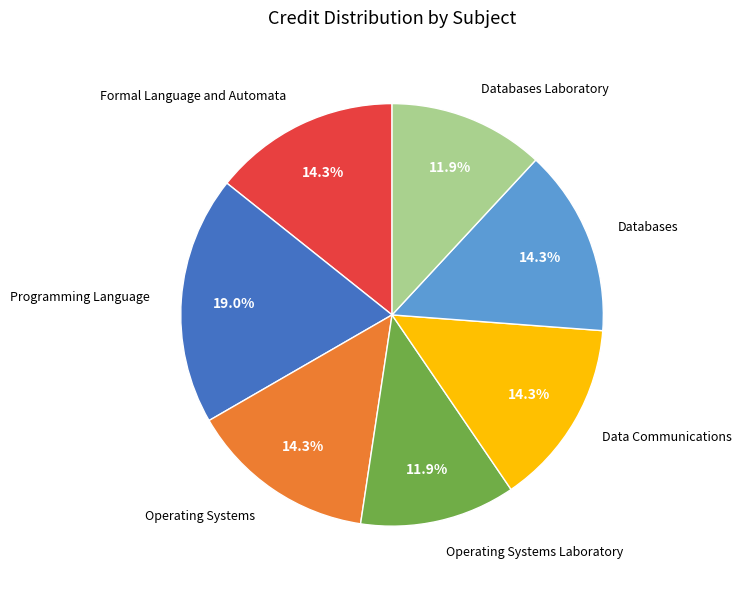

To the nearest percent, what portion does Data Communications represent?

14%